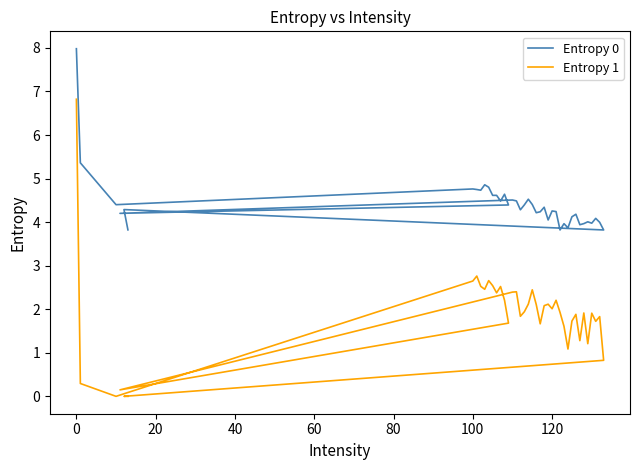

True or false: Entropy 0 and Entropy 1 cross at least once.

False